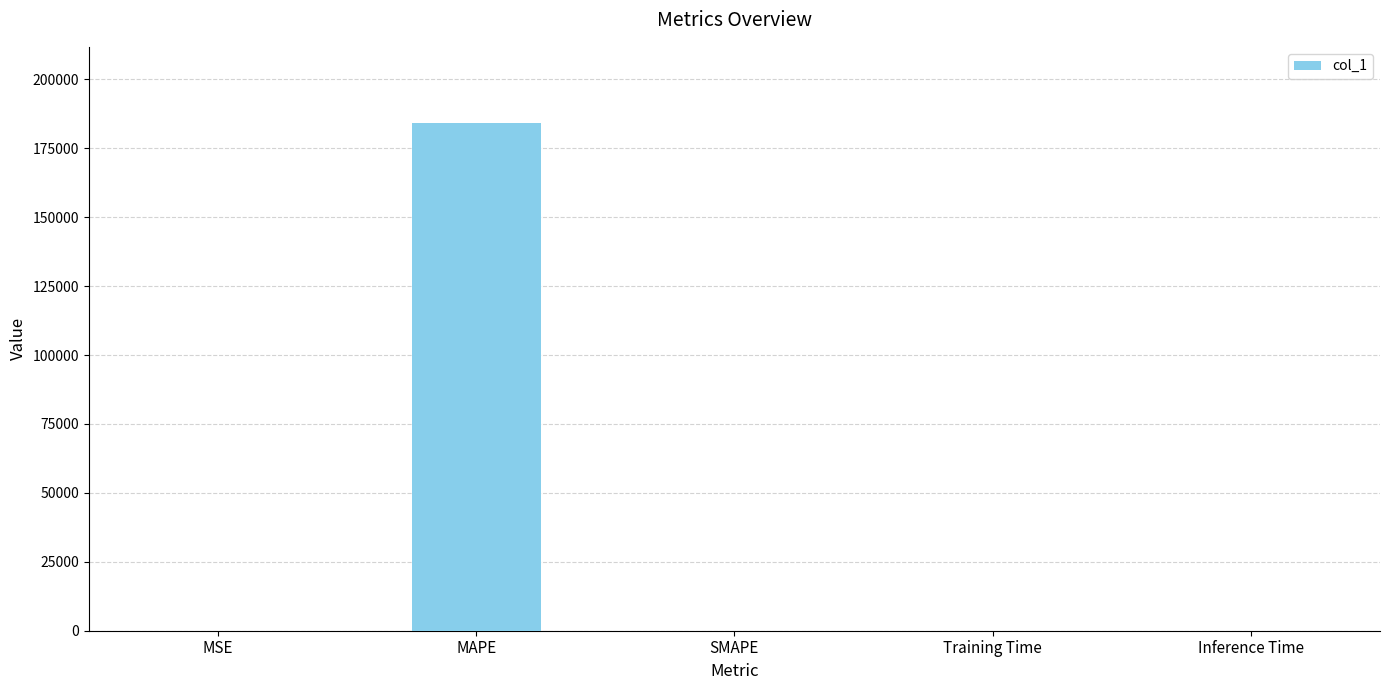

Count the number of values greater than 1.

3